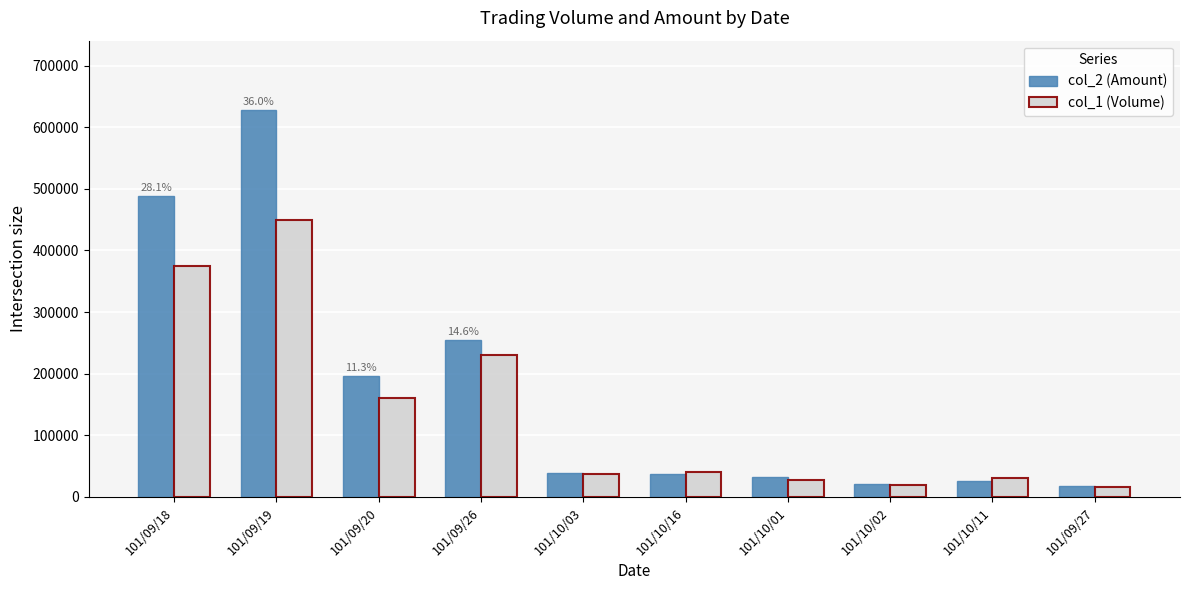

The col_2 (Amount) series shows 637217 at 101/09/18. True or false?

False